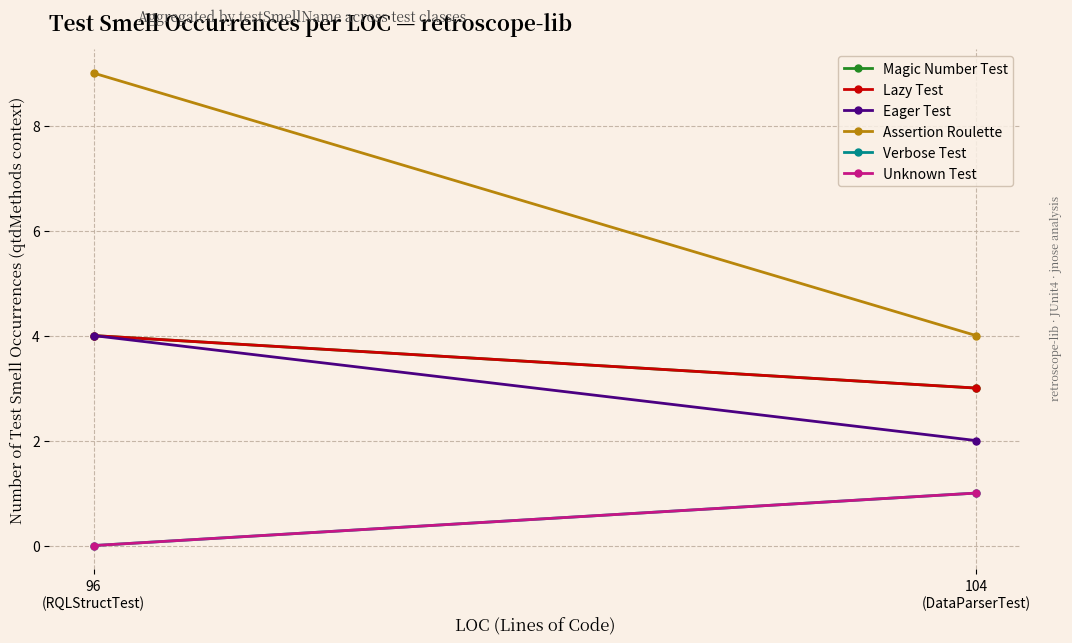

Reading left to right, extract all data points from this chart.

Magic Number Test: 96
(RQLStructTest)=4	104
(DataParserTest)=3
Lazy Test: 96
(RQLStructTest)=4	104
(DataParserTest)=3
Eager Test: 96
(RQLStructTest)=4	104
(DataParserTest)=2
Assertion Roulette: 96
(RQLStructTest)=9	104
(DataParserTest)=4
Verbose Test: 96
(RQLStructTest)=0	104
(DataParserTest)=1
Unknown Test: 96
(RQLStructTest)=0	104
(DataParserTest)=1